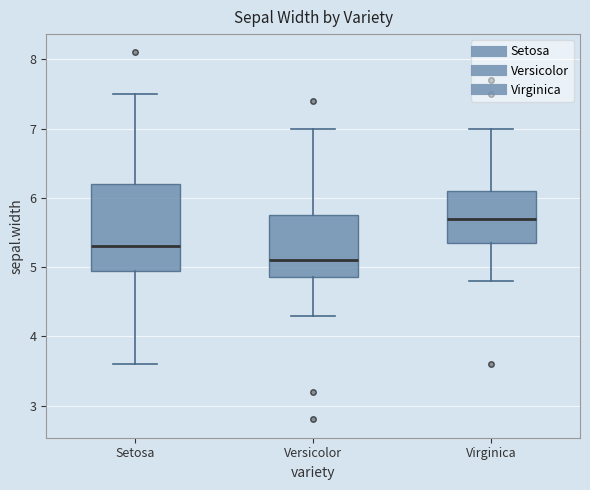

Which box has the lowest median line?

Versicolor